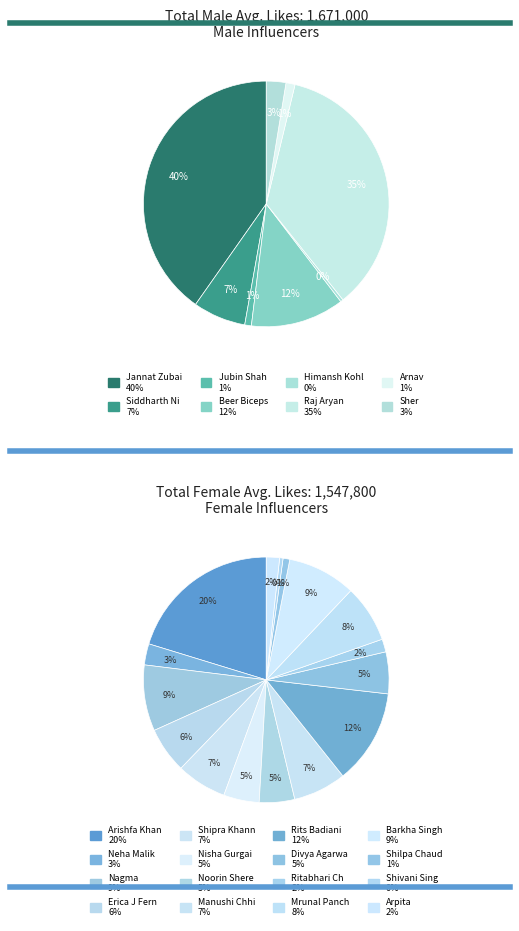

Is Arishfa Khan the majority of the pie?

No